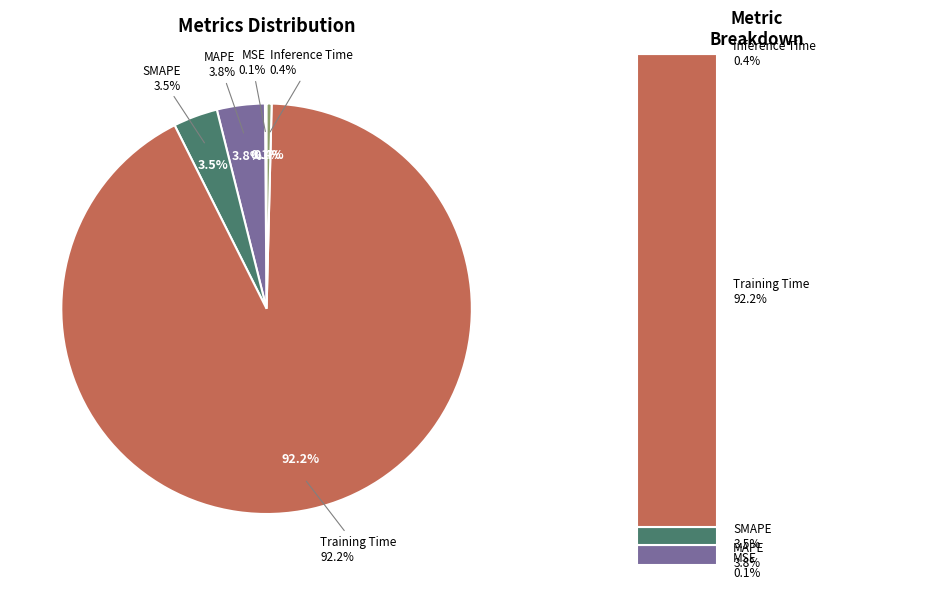

Which slice is the largest?

Training Time